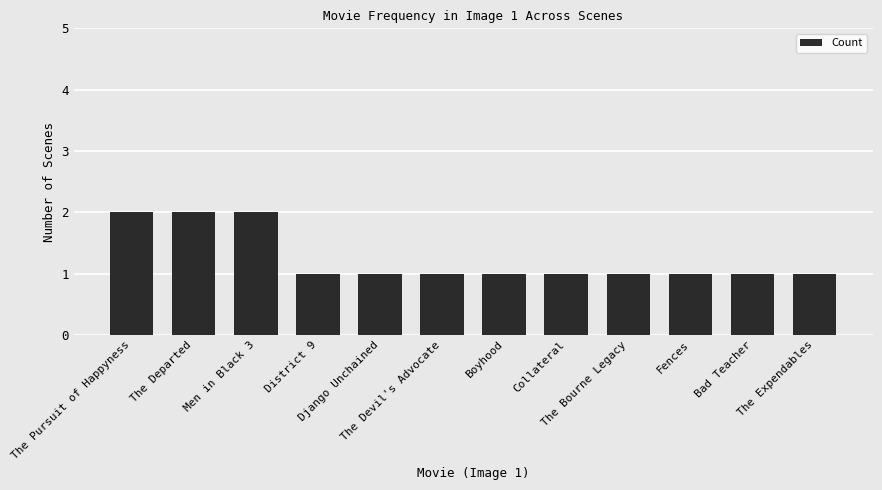

True or false: the data shows 1 at The Devil's Advocate.

True